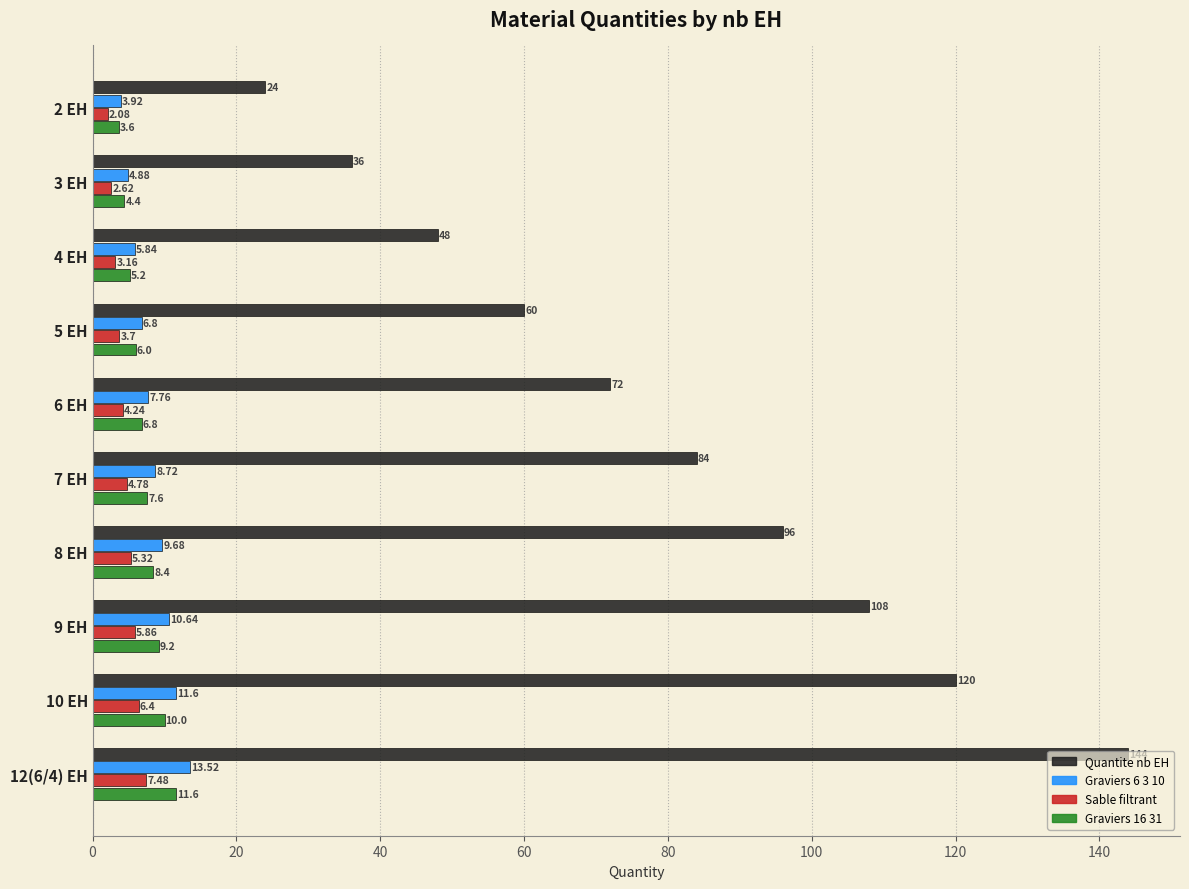

Which series has the widest spread of values?

Quantite nb EH